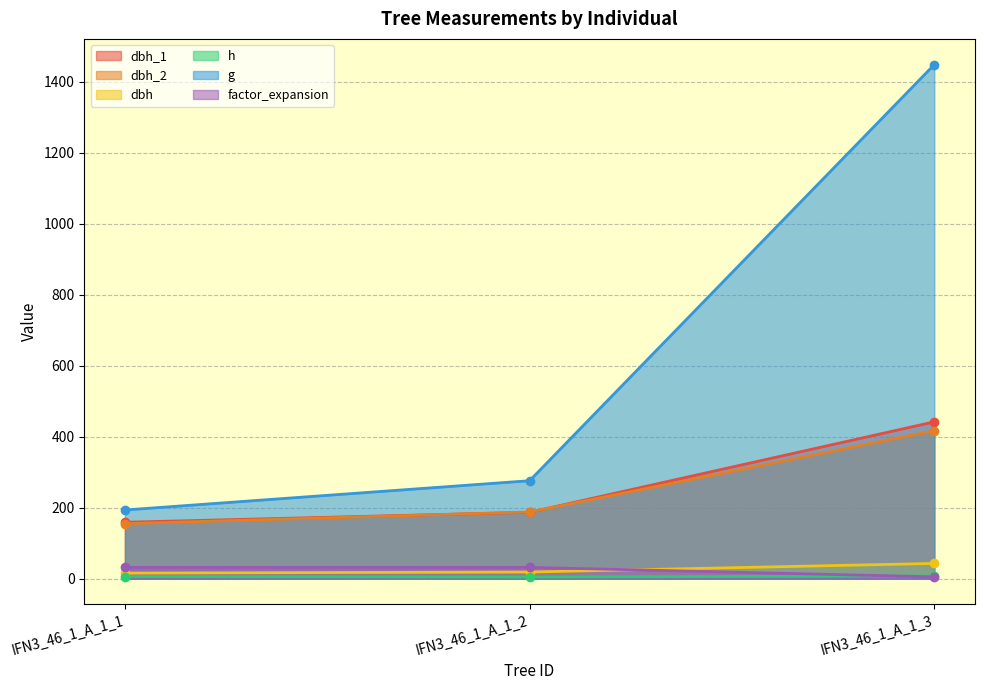

What is the value of the h point at the 3rd from the left?

7.7